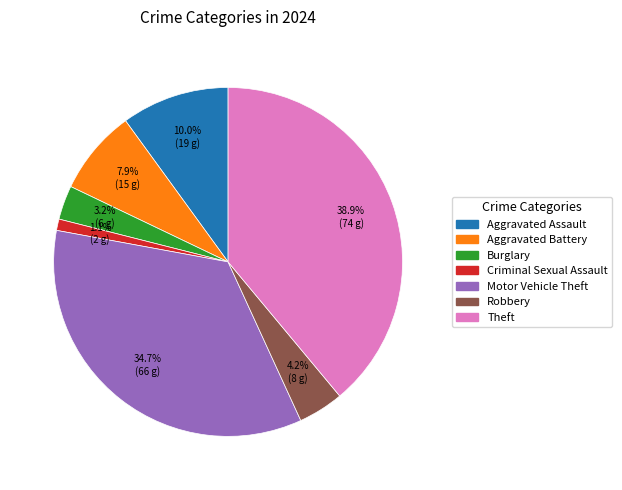

What is the total percentage of Aggravated Assault and Criminal Sexual Assault?

11.1%